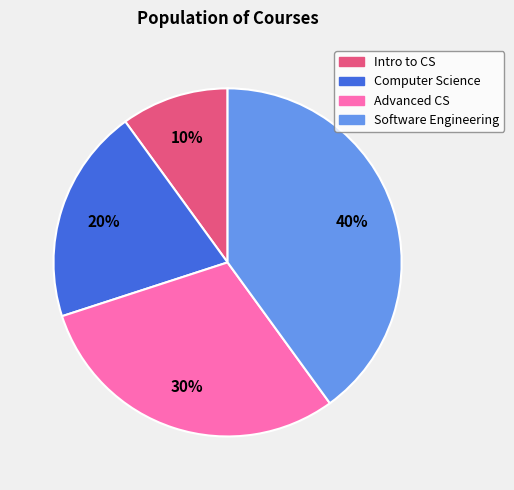

Combined, do Intro to CS and Computer Science account for over 50%?

No